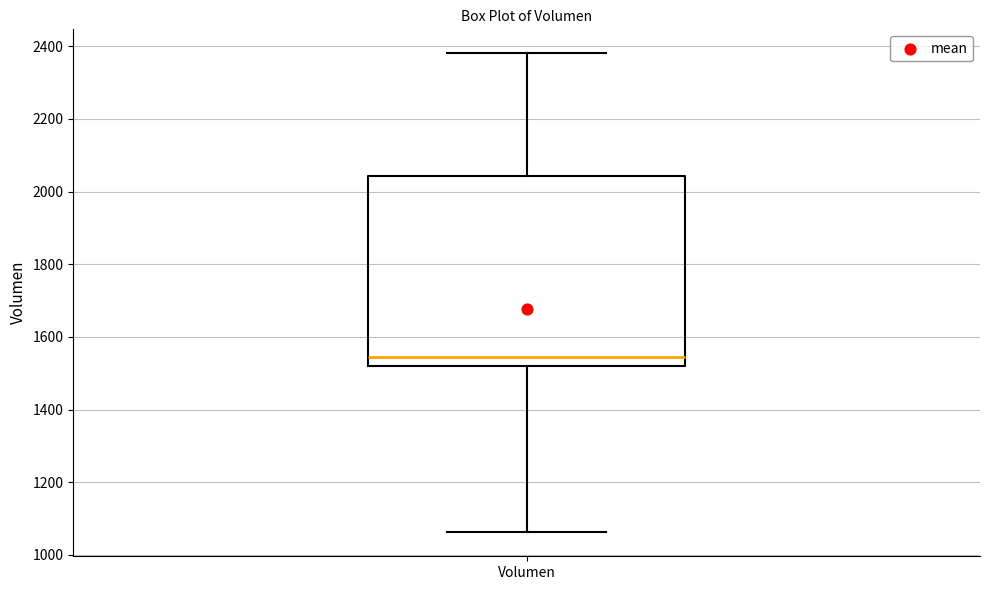

Read this box plot against the y-axis: the position of the median line, the range covered by the box, and the ends of both whiskers. The values are not printed on the chart, so give them approximately, as read against the axis.

median 1540, box 1520 to 2040, whiskers 1060 to 2380